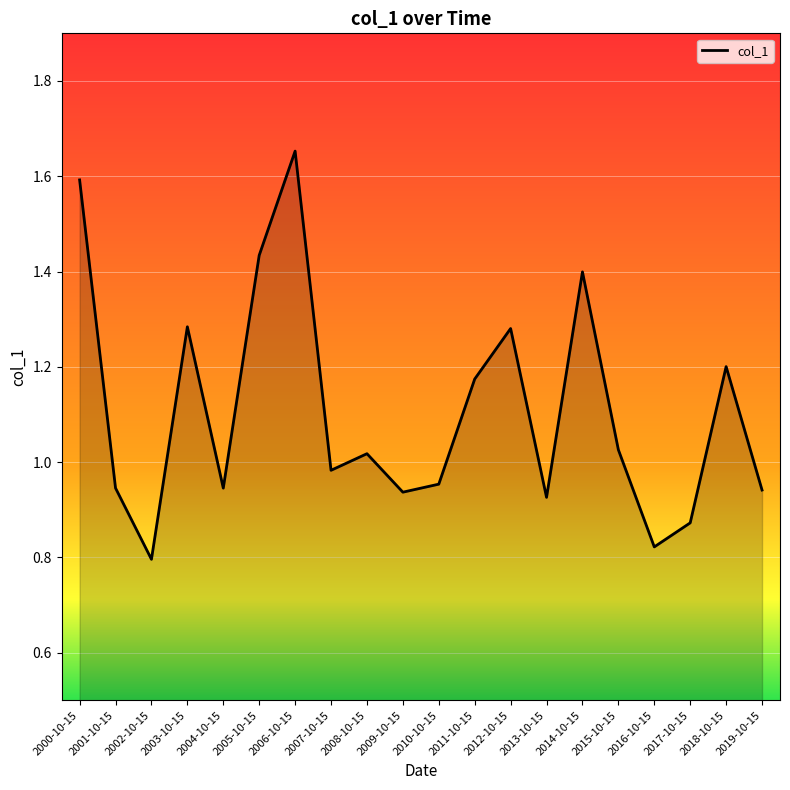

Which has a higher value, 2013-10-15 or 2017-10-15?

2013-10-15